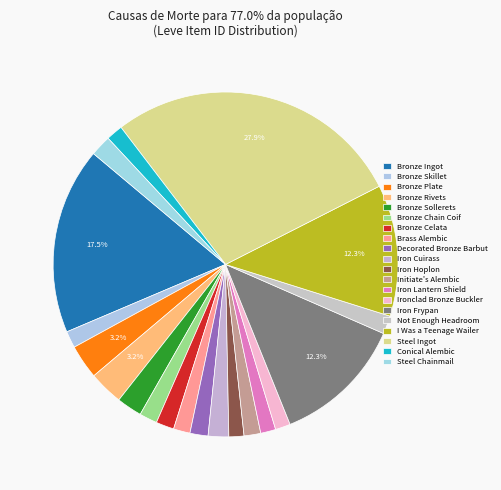

Rank the categories by value from lowest to highest.

Iron Hoplon, Ironclad Bronze Buckler, Iron Lantern Shield, Brass Alembic, Initiate's Alembic, Conical Alembic, Bronze Skillet, Bronze Chain Coif, Bronze Celata, Decorated Bronze Barbut, Not Enough Headroom, Iron Cuirass, Steel Chainmail, Bronze Sollerets, Bronze Plate, Bronze Rivets, I Was a Teenage Wailer, Iron Frypan, Bronze Ingot, Steel Ingot